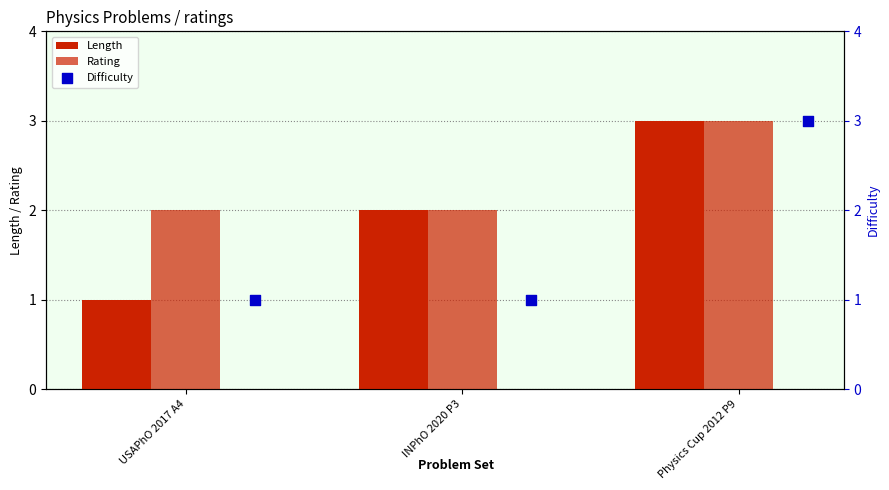

Which series has the widest spread of Y values?

Length